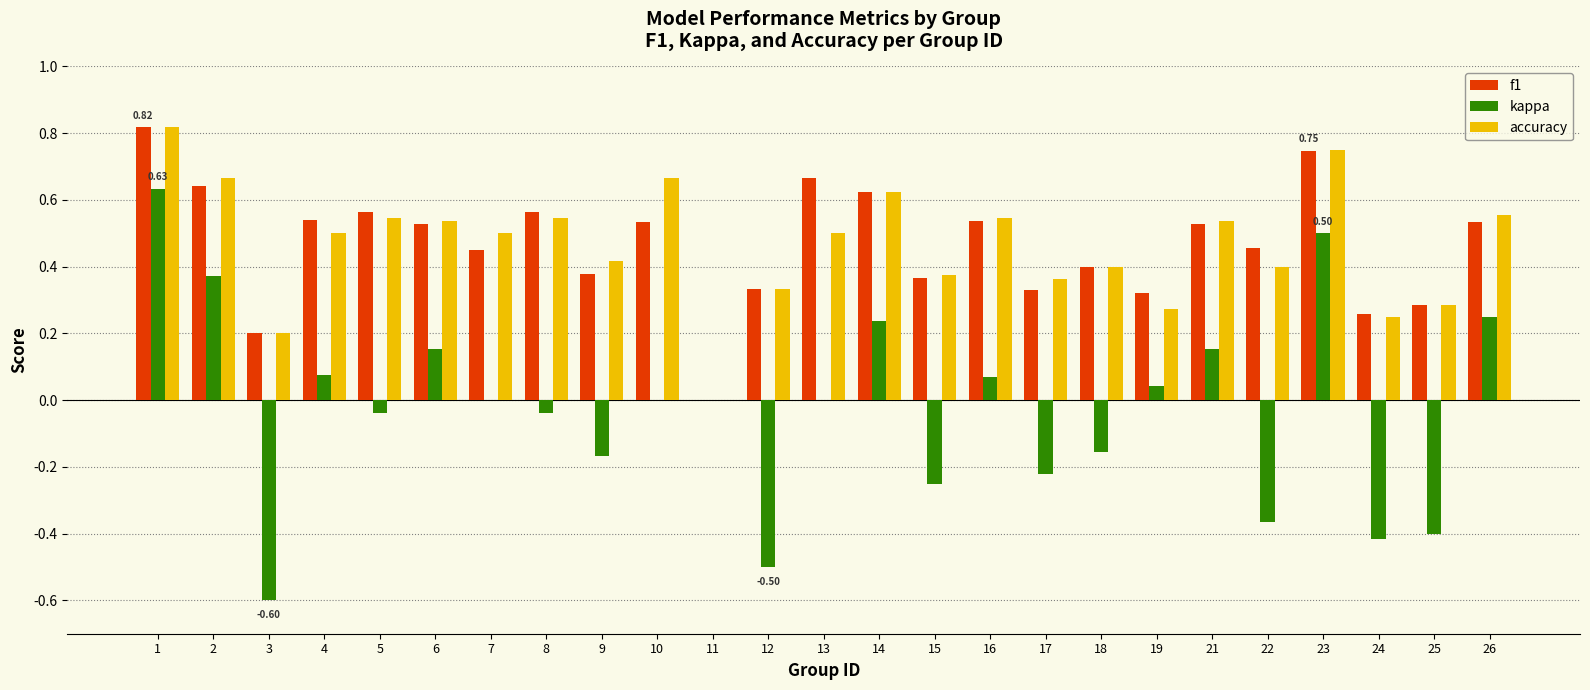

Are the bars horizontal?

No